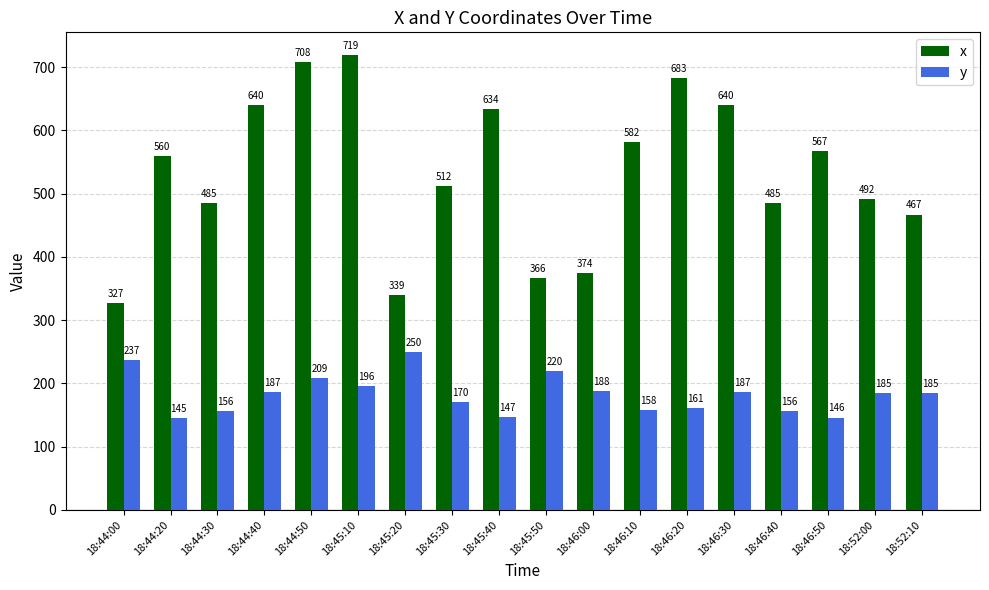

Which series has the largest total across all categories?

x